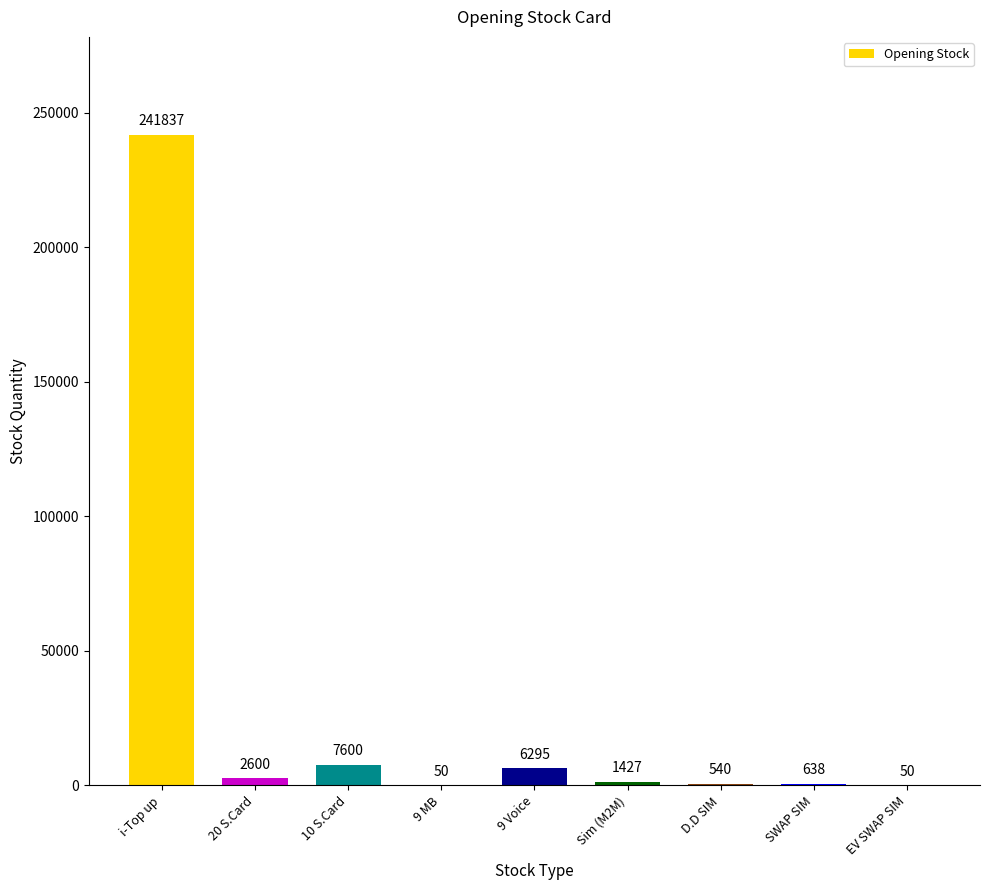

The value at D.D SIM is 540. True or false?

True